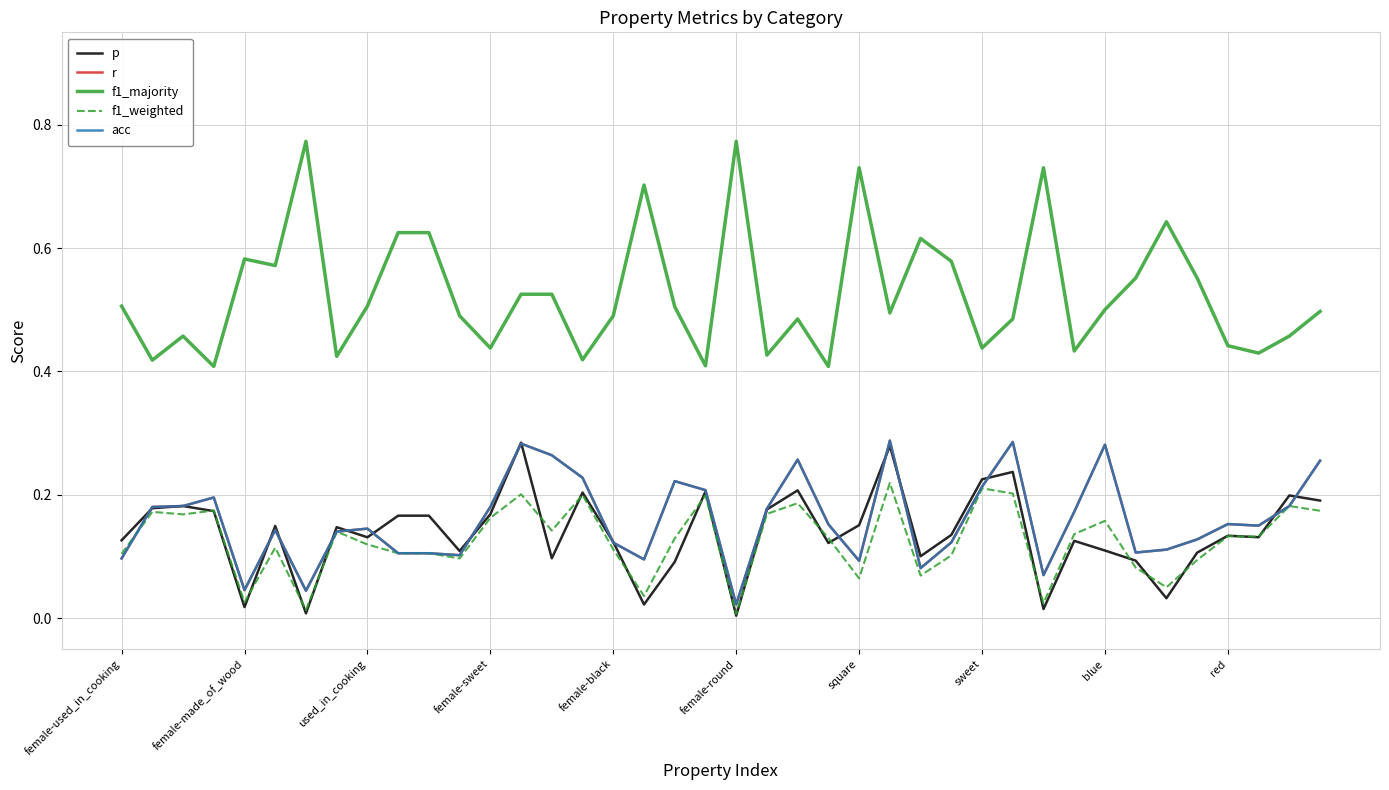

What is the value of the acc point at the 25th from the left?

0.1